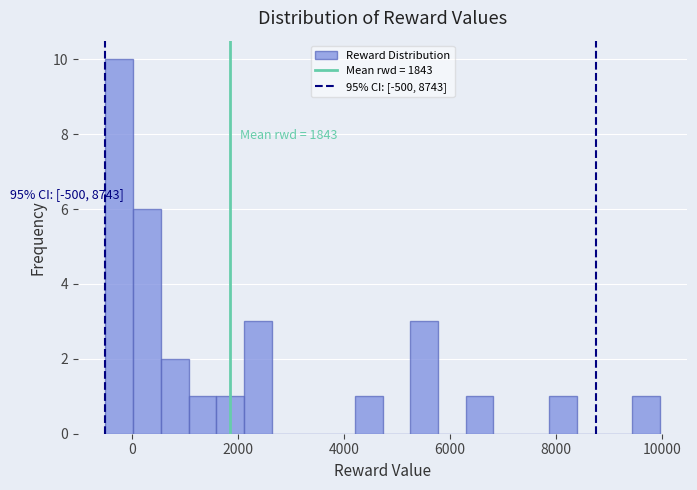

Around what value on the x-axis is the tallest bar? Give the approximate position of its centre, as read against the axis.

-200